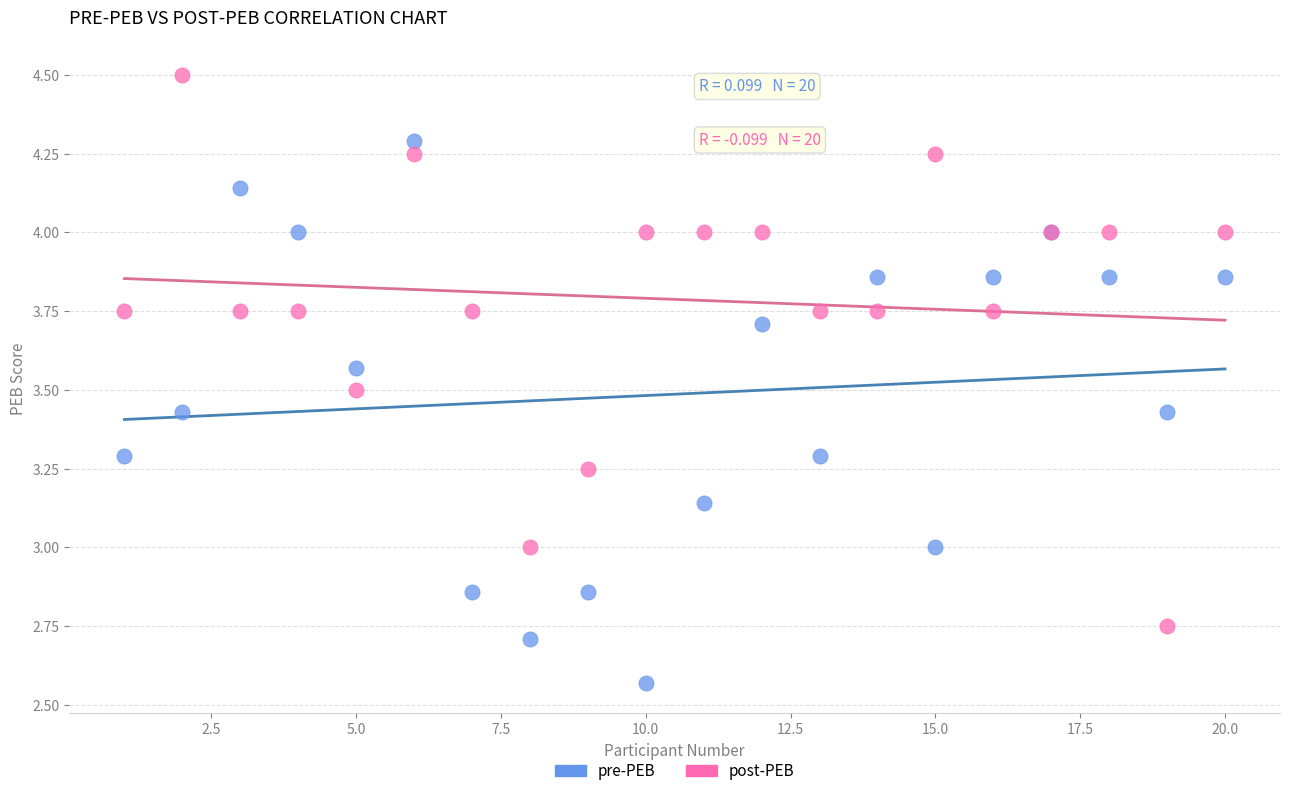

Which series has the widest spread of Y values?

post-PEB